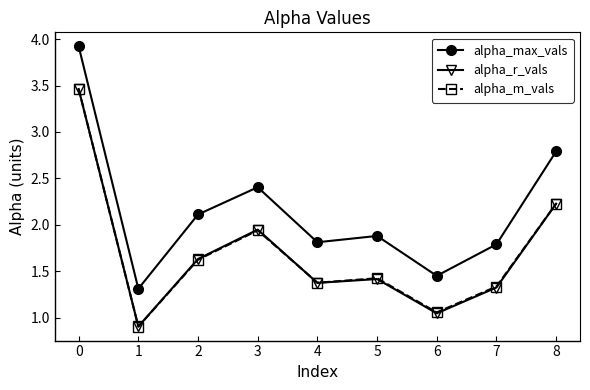

What is the greatest value displayed?

3.9